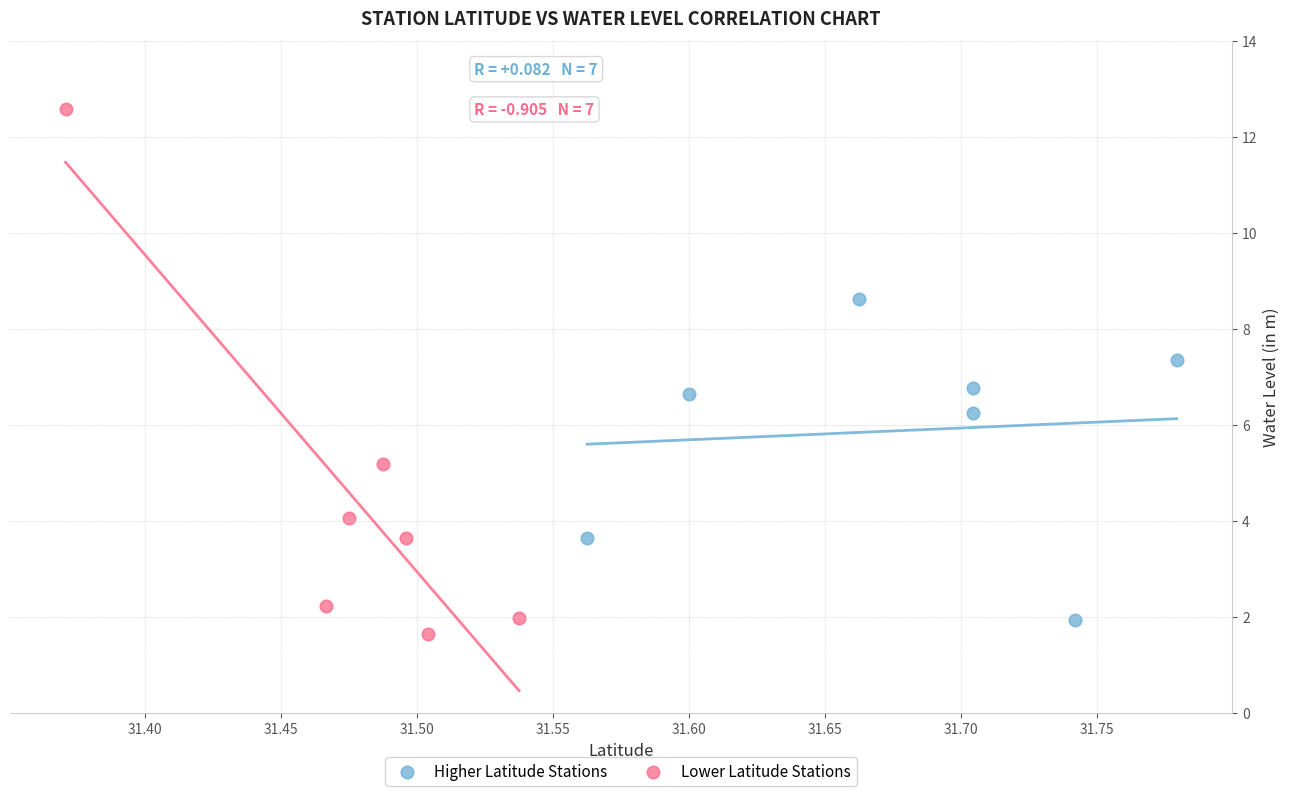

Which series has the widest spread of Y values?

Lower Latitude Stations